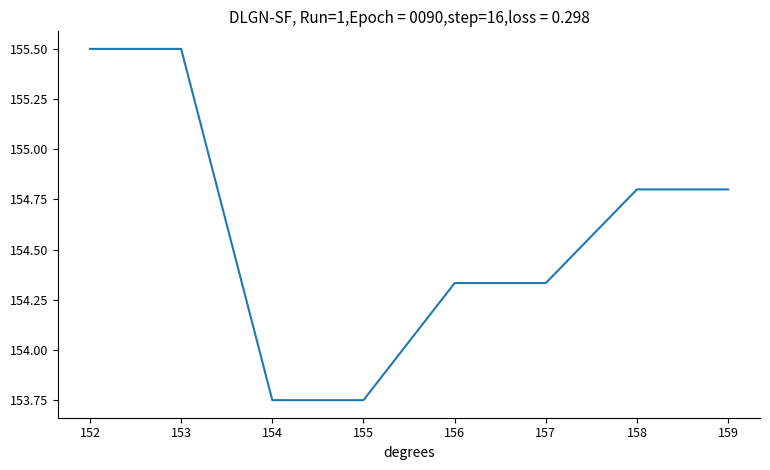

What is the sum of the values at 158 and 154?

308.6